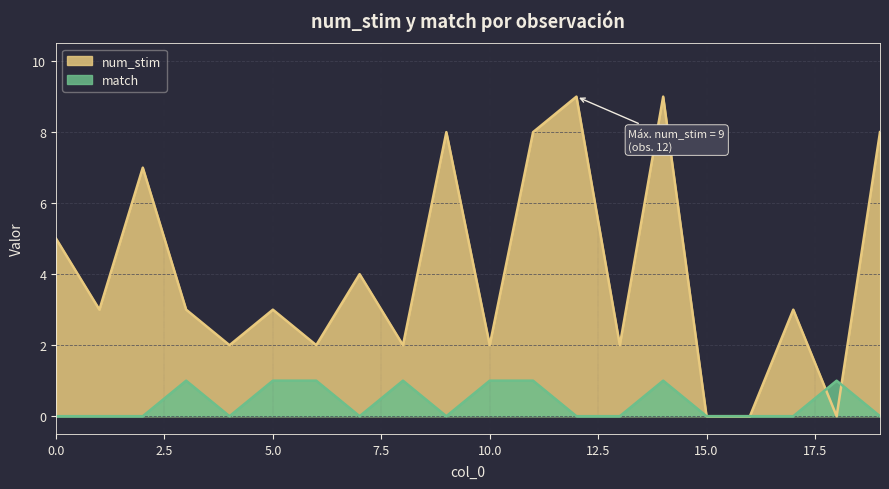

Count the number of categories in the chart.

20